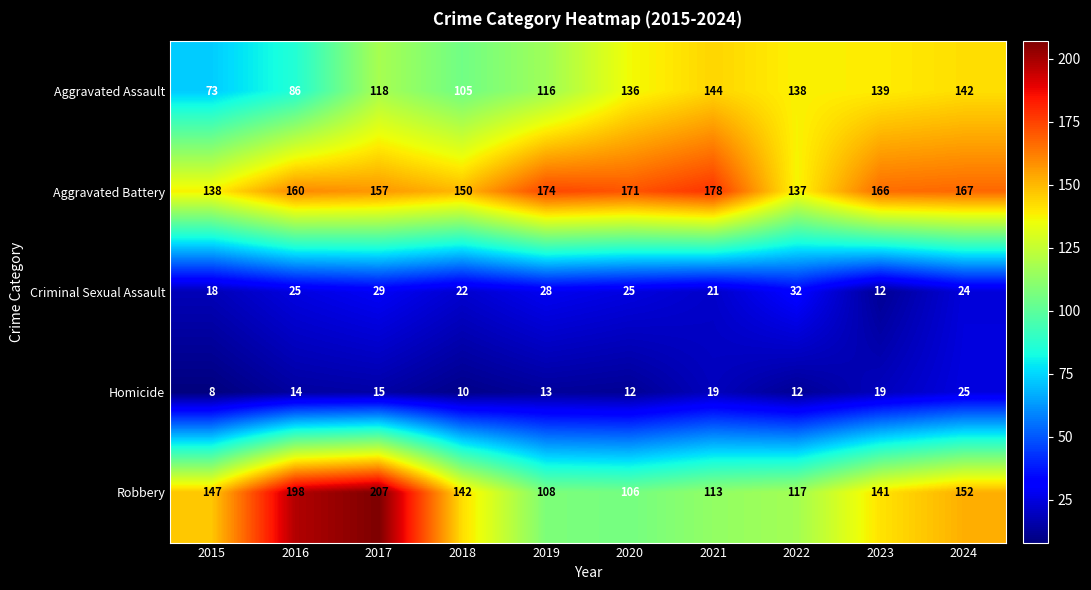

At which category does the chart reach its minimum across all series?

2015